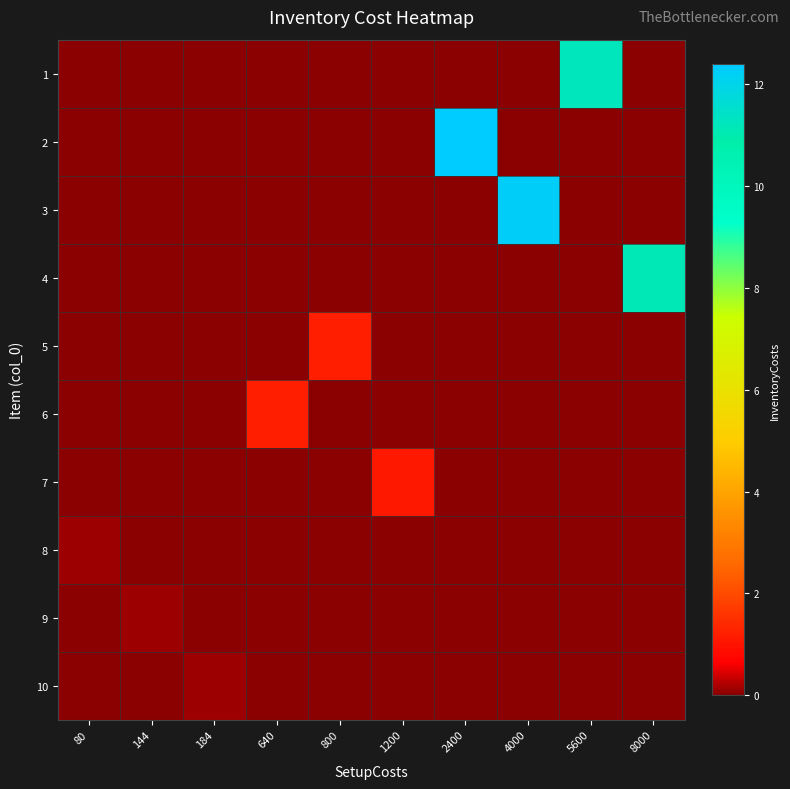

Reading right to left, list all the values displayed in this chart.

1: 8000=0.0	5600=11.2	4000=0.0	2400=0.0	1200=0.0	800=0.0	640=0.0	184=0.0	144=0.0	80=0.0
2: 8000=0.0	5600=0.0	4000=0.0	2400=12.4	1200=0.0	800=0.0	640=0.0	184=0.0	144=0.0	80=0.0
3: 8000=0.0	5600=0.0	4000=12.3	2400=0.0	1200=0.0	800=0.0	640=0.0	184=0.0	144=0.0	80=0.0
4: 8000=11.1	5600=0.0	4000=0.0	2400=0.0	1200=0.0	800=0.0	640=0.0	184=0.0	144=0.0	80=0.0
5: 8000=0.0	5600=0.0	4000=0.0	2400=0.0	1200=0.0	800=1.2	640=0.0	184=0.0	144=0.0	80=0.0
6: 8000=0.0	5600=0.0	4000=0.0	2400=0.0	1200=0.0	800=0.0	640=1.2	184=0.0	144=0.0	80=0.0
7: 8000=0.0	5600=0.0	4000=0.0	2400=0.0	1200=1.1	800=0.0	640=0.0	184=0.0	144=0.0	80=0.0
8: 8000=0.0	5600=0.0	4000=0.0	2400=0.0	1200=0.0	800=0.0	640=0.0	184=0.0	144=0.0	80=0.1
9: 8000=0.0	5600=0.0	4000=0.0	2400=0.0	1200=0.0	800=0.0	640=0.0	184=0.0	144=0.1	80=0.0
10: 8000=0.0	5600=0.0	4000=0.0	2400=0.0	1200=0.0	800=0.0	640=0.0	184=0.1	144=0.0	80=0.0